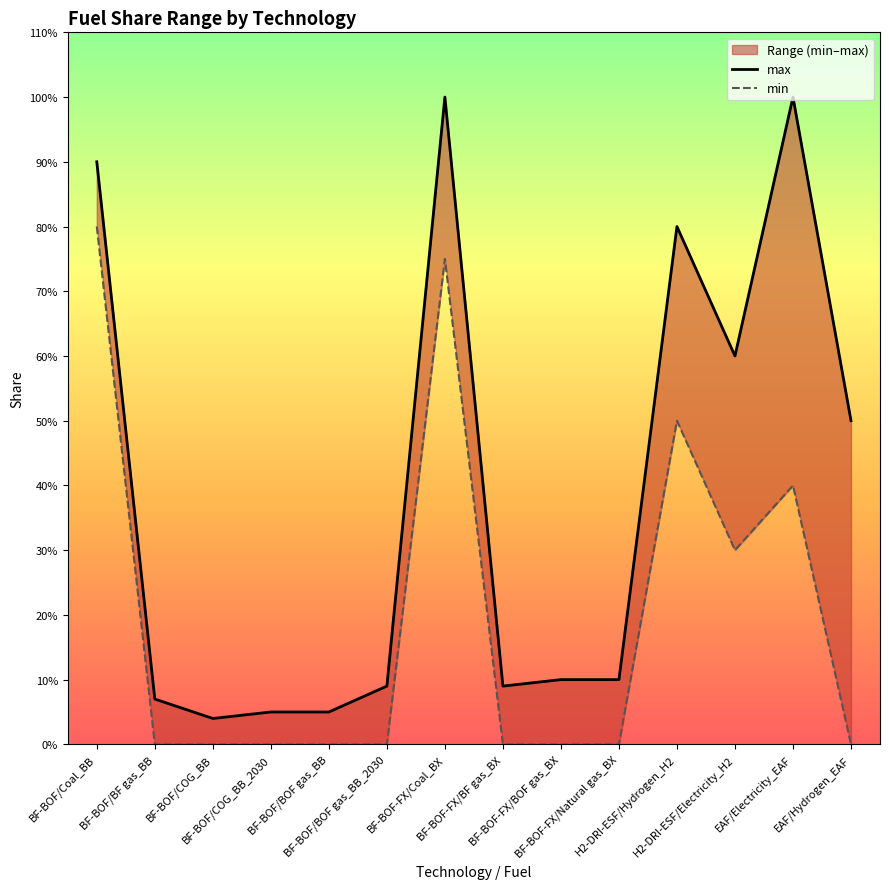

Reading left to right, what are all the values shown in this chart?

max: 0.9	0.1	0.0	0.1	0.1	0.1	1.0	0.1	0.1	0.1	0.8	0.6	1.0	0.5
min: 0.8	0.0	0.0	0.0	0.0	0.0	0.8	0.0	0.0	0.0	0.5	0.3	0.4	0.0